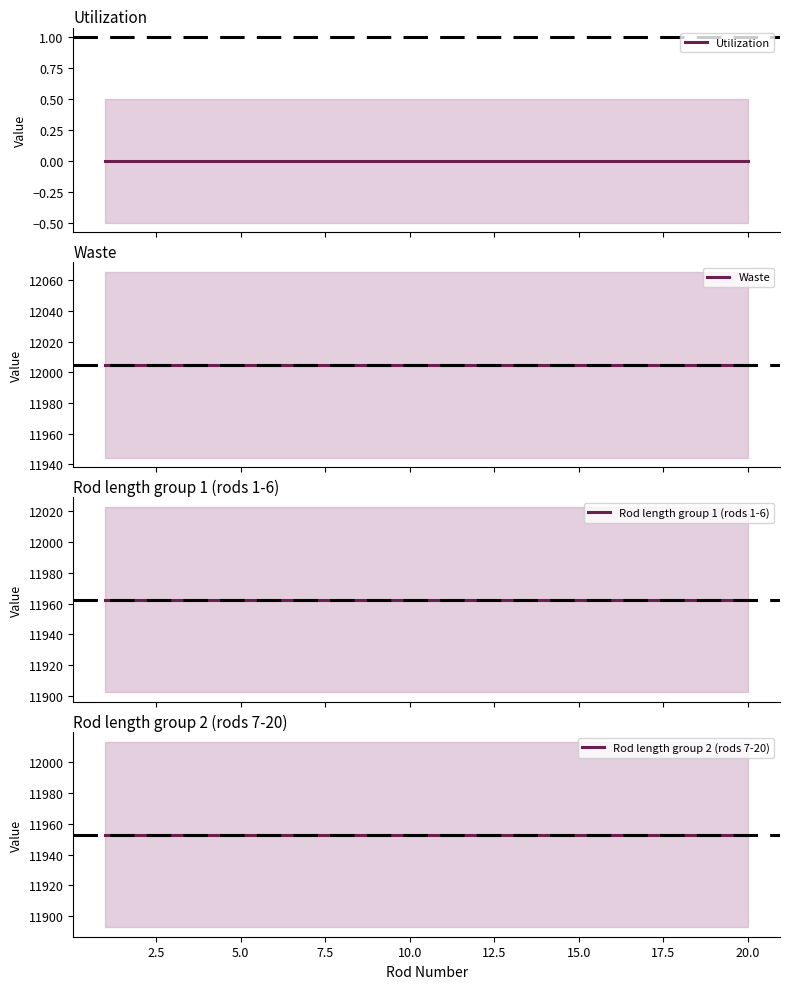

True or false: Waste has a value of 2889.4 at 5.0.

False